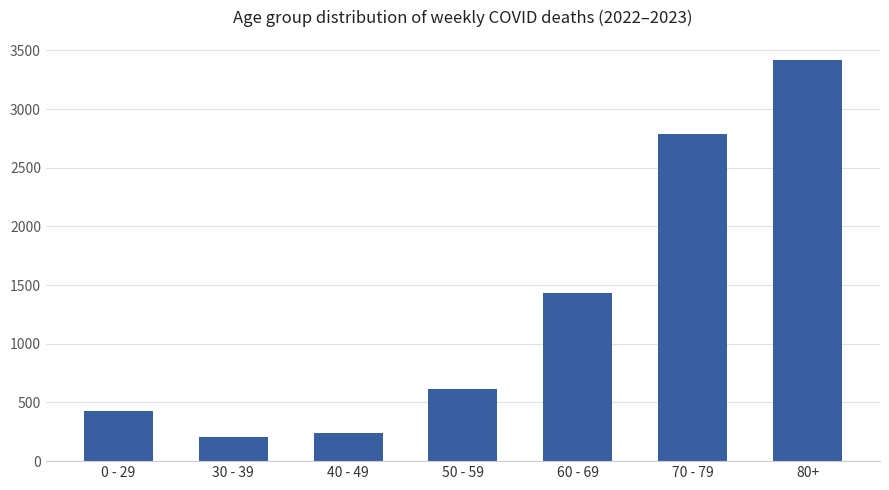

Reading left to right, list all the values displayed in this chart.

0 - 29=425	30 - 39=202	40 - 49=244	50 - 59=613	60 - 69=1429	70 - 79=2789	80+=3419